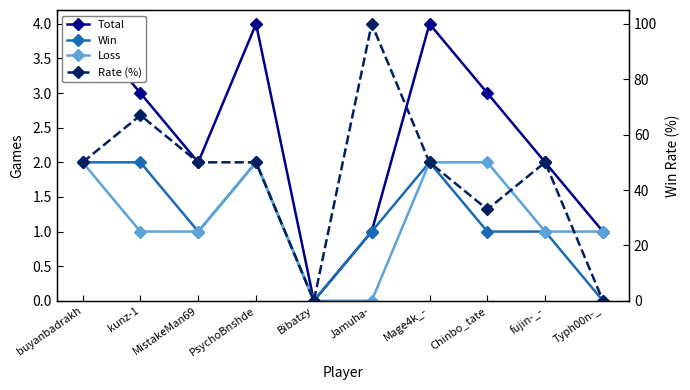

At which label does Total reach its peak?

buyanbadrakh